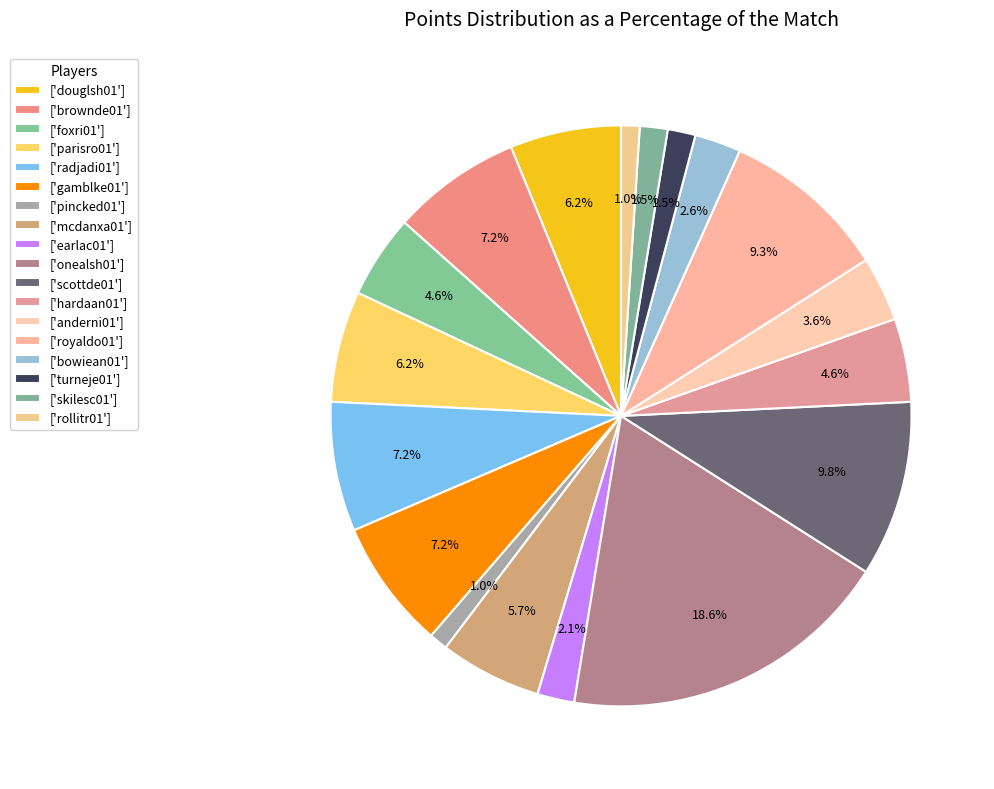

How many segments does this pie chart have?

18